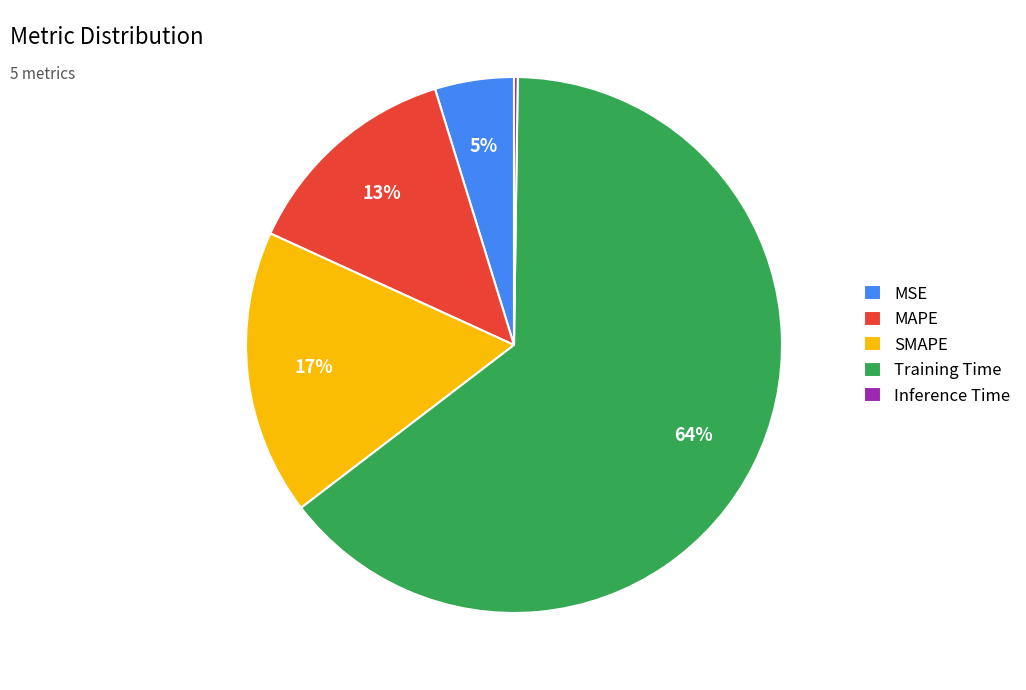

Is the sum of MSE and SMAPE greater than half?

No